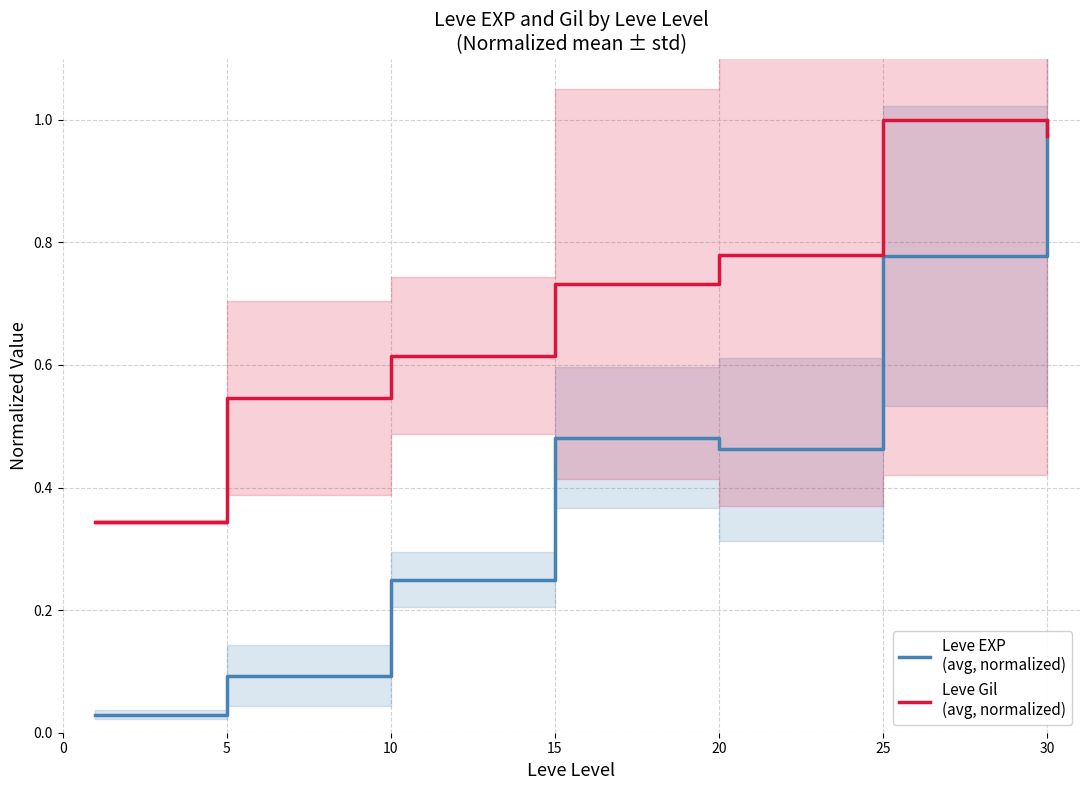

What is the sum of all Leve Gil
(avg, normalized) values?

5.0